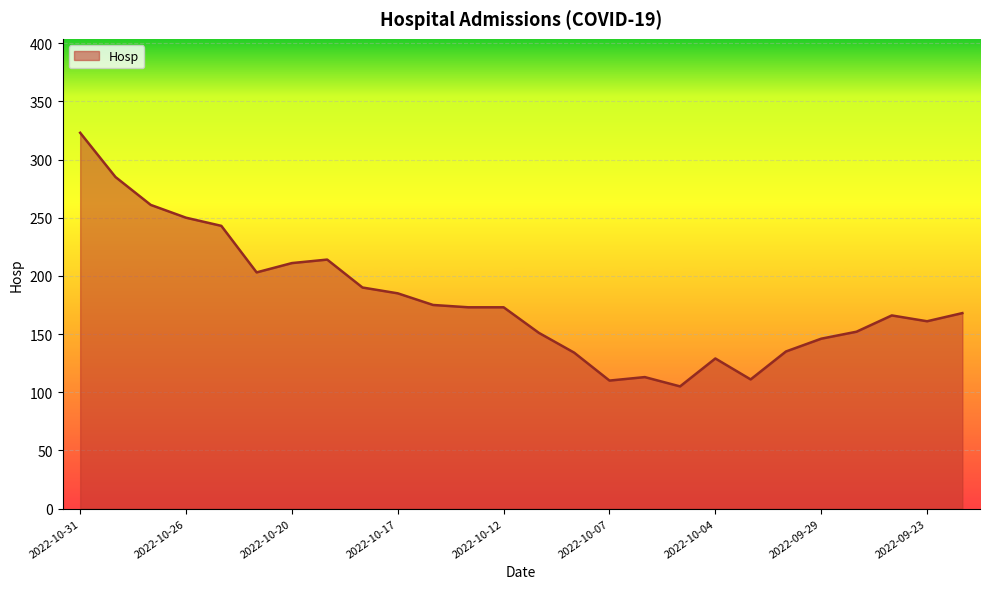

What is the smallest value displayed?

105